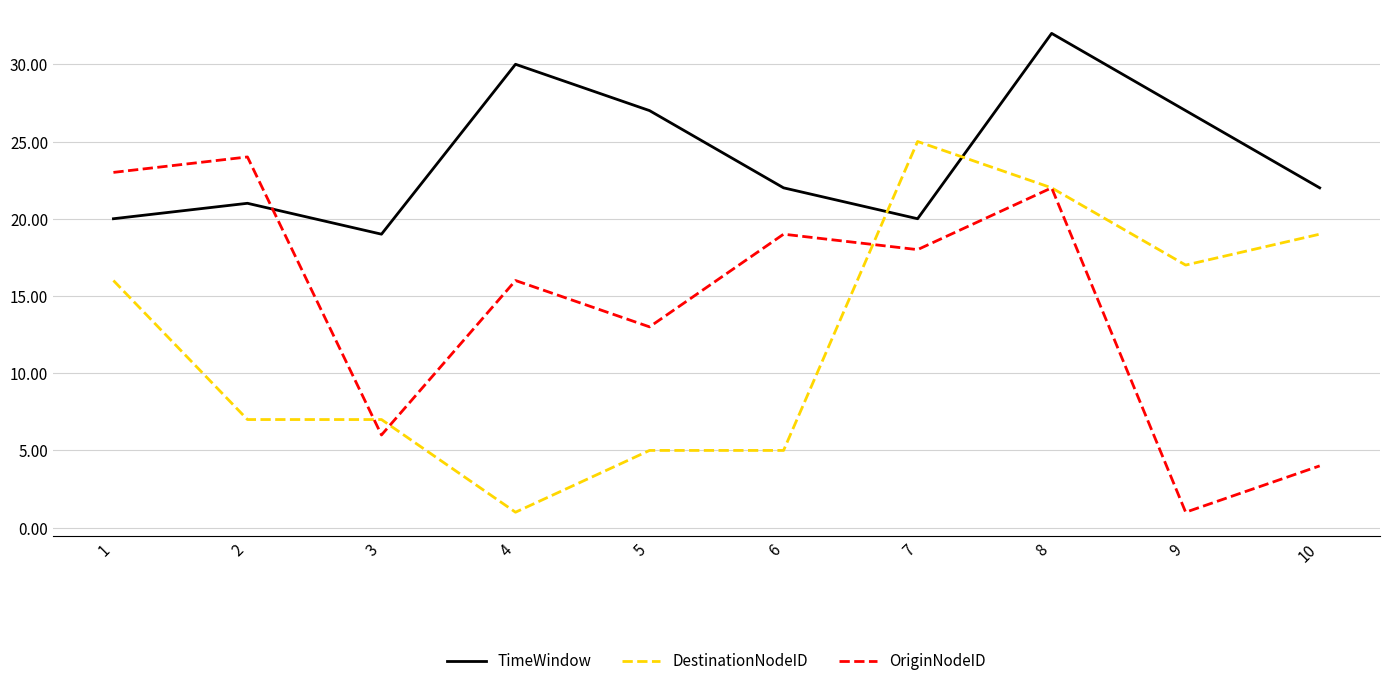

What is the maximum value for OriginNodeID?

24